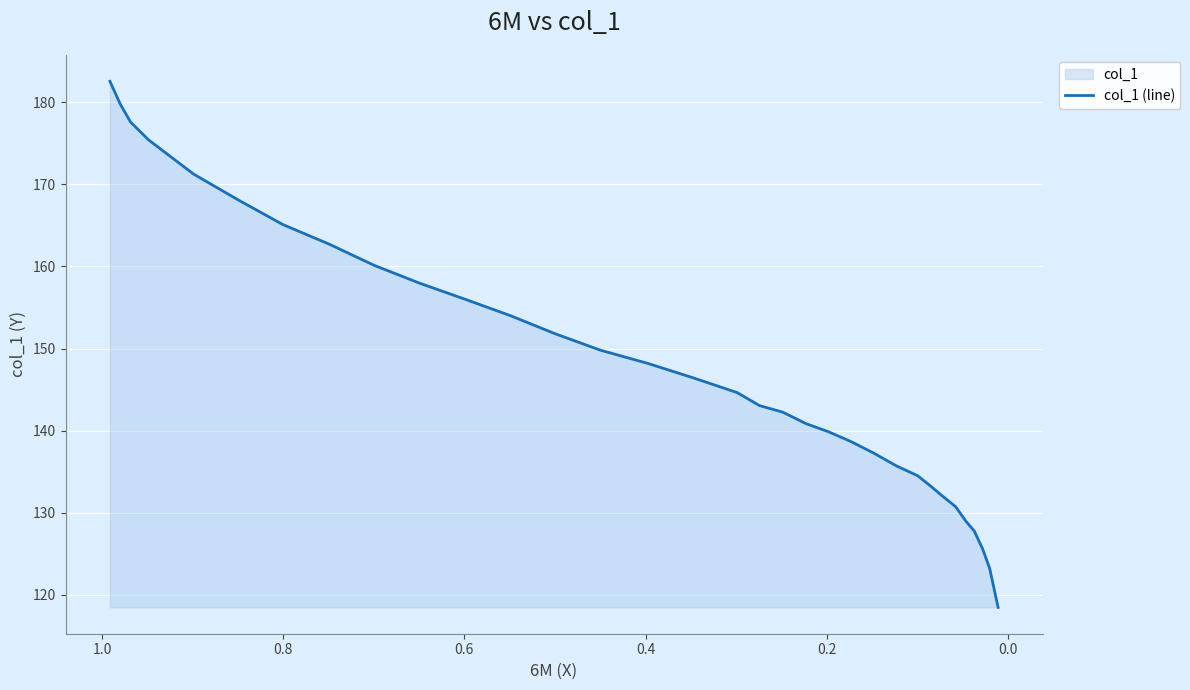

What is the maximum value shown in the chart?

182.6